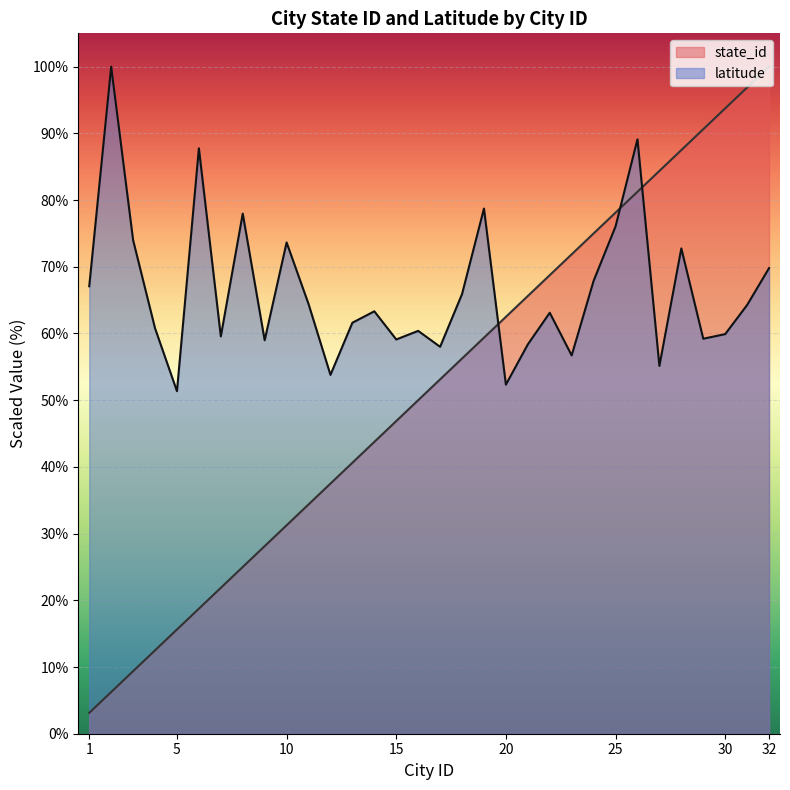

What is the smallest value displayed?

3.1